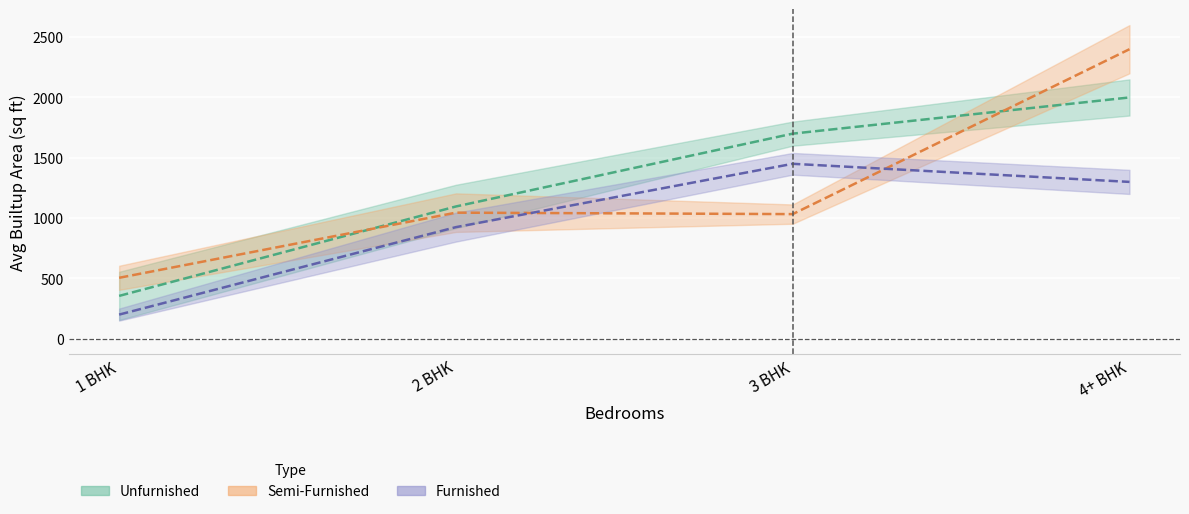

Does the chart display data point markers on the line(s)?

No